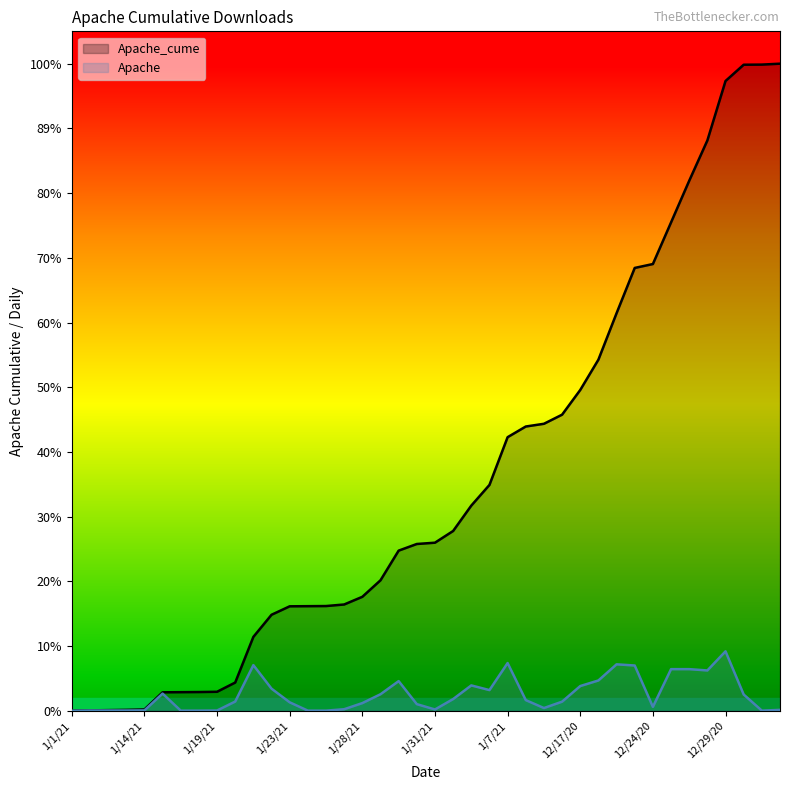

True or false: Apache_cume has more than 2 points higher than both neighbors.

False